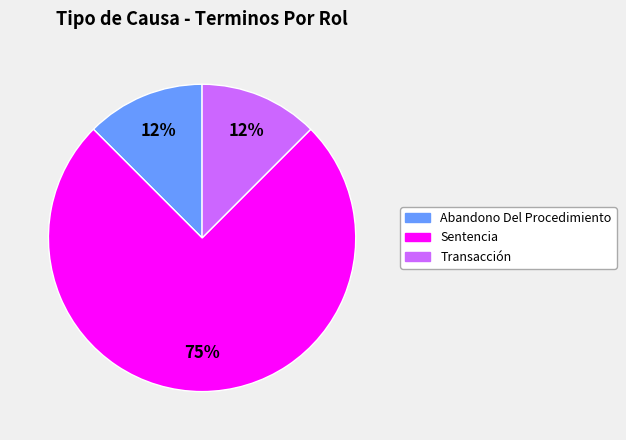

Count the number of slices in the pie.

3